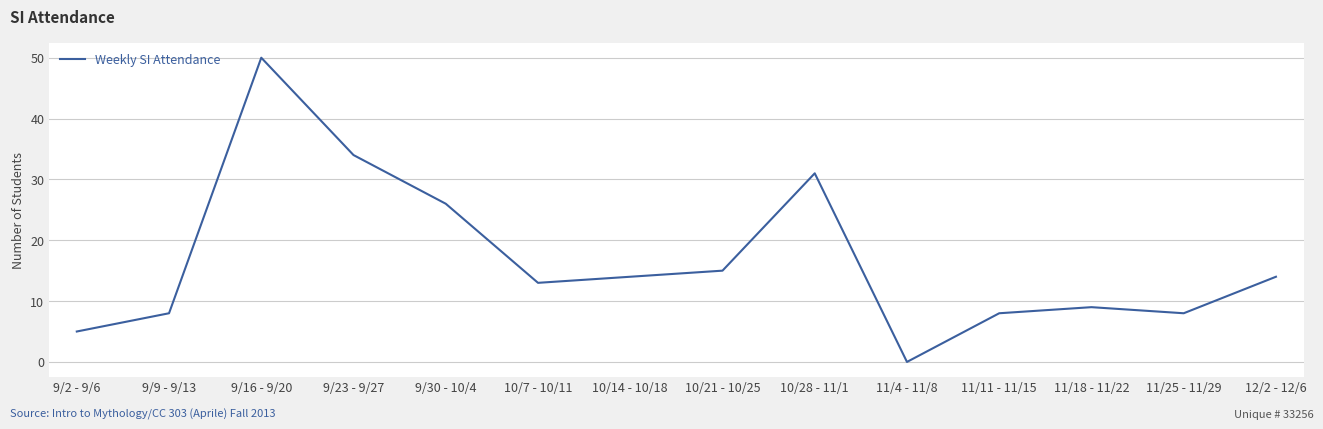

True or false: the data shows 3 at 11/25 - 11/29.

False